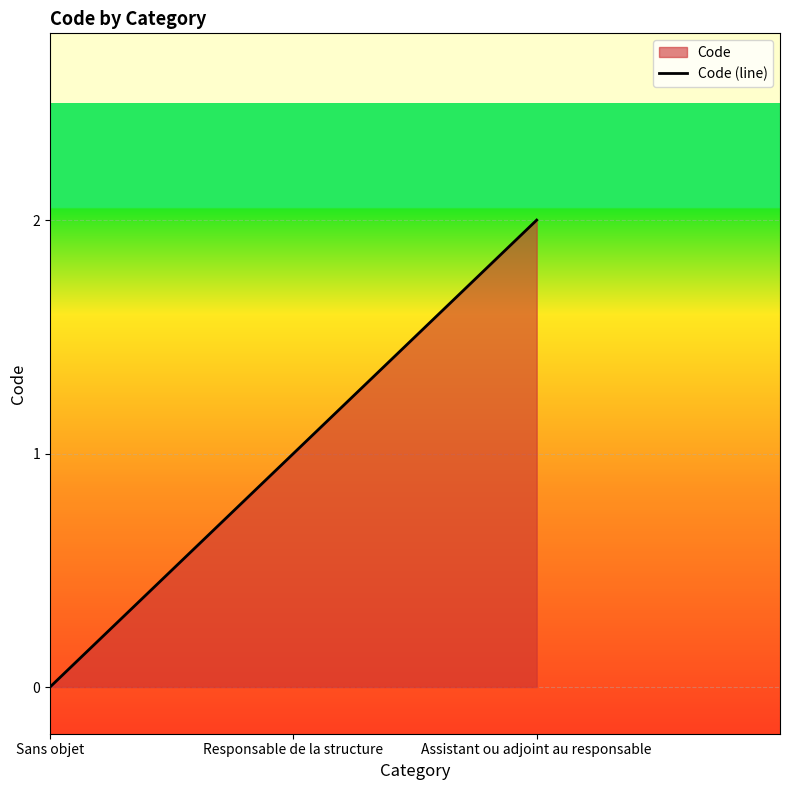

List the labels in order of value, smallest first.

Sans objet, Responsable de la structure, Assistant ou adjoint au responsable